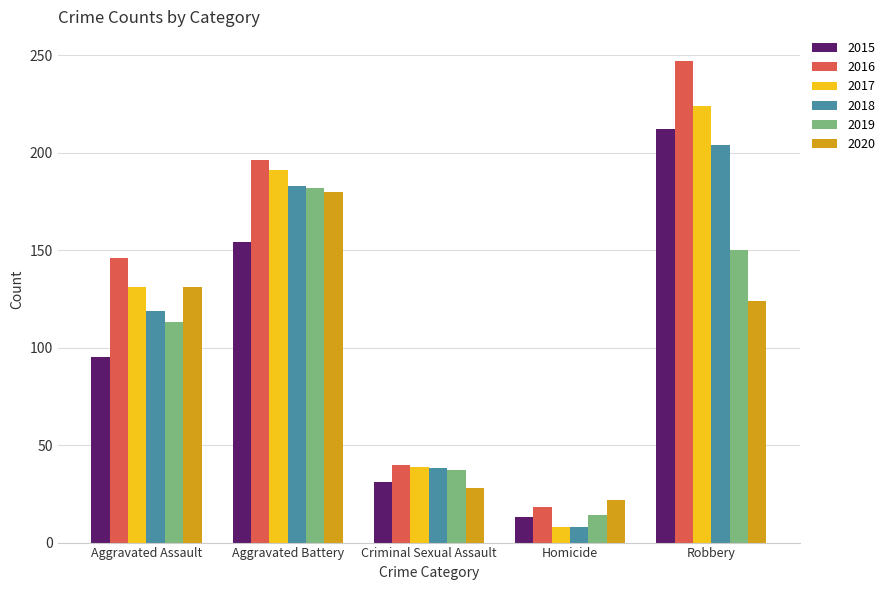

Are the bars grouped side by side (vs. stacked)?

Yes